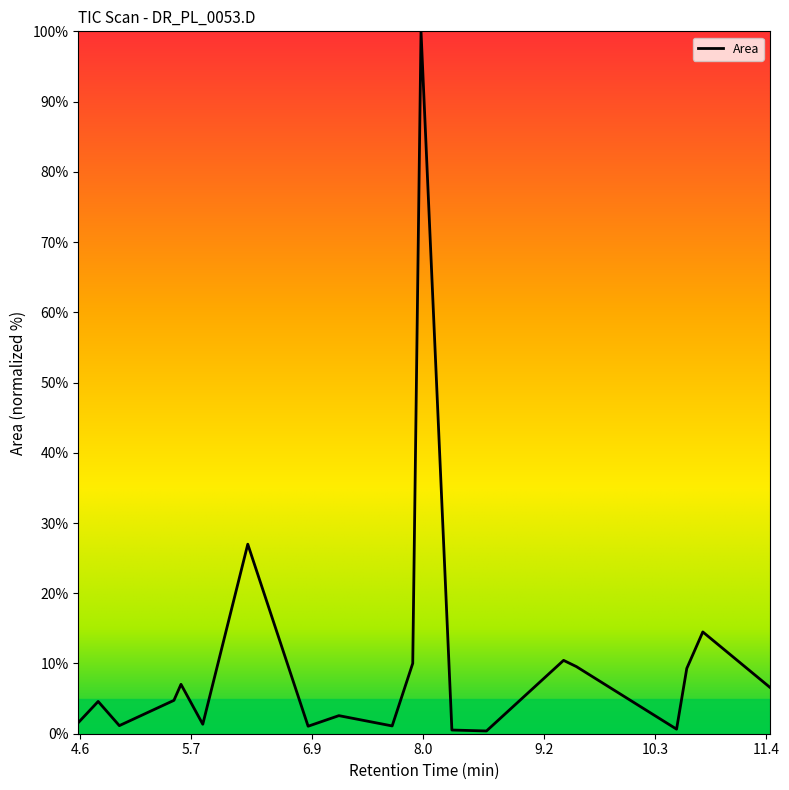

What is the greatest value displayed?

100.0